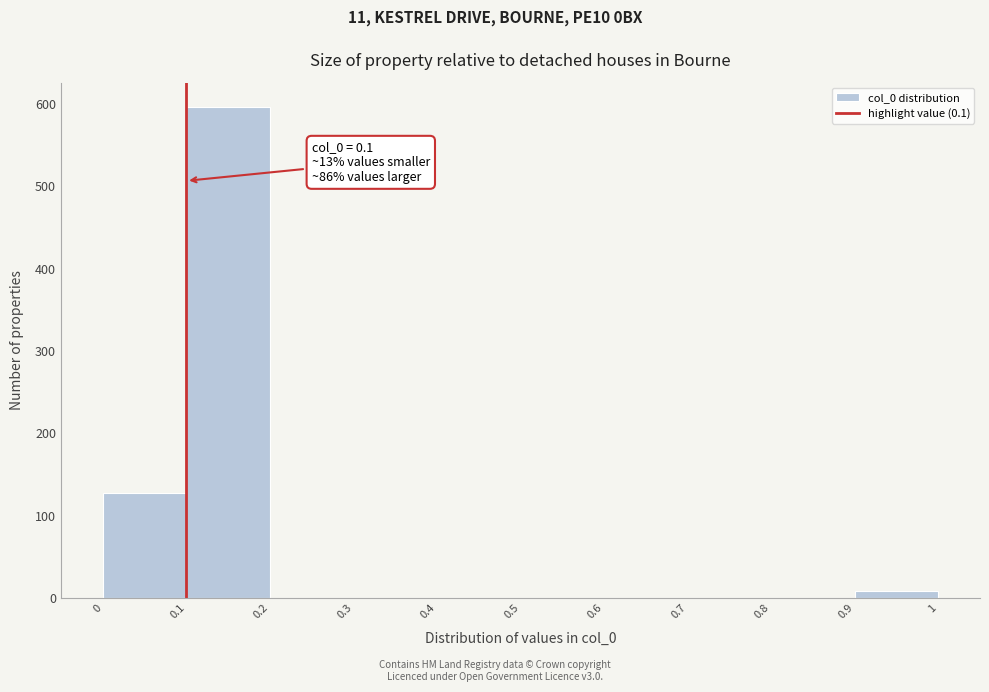

Over which range of the x-axis is the bar tallest?

0.1 to 0.2